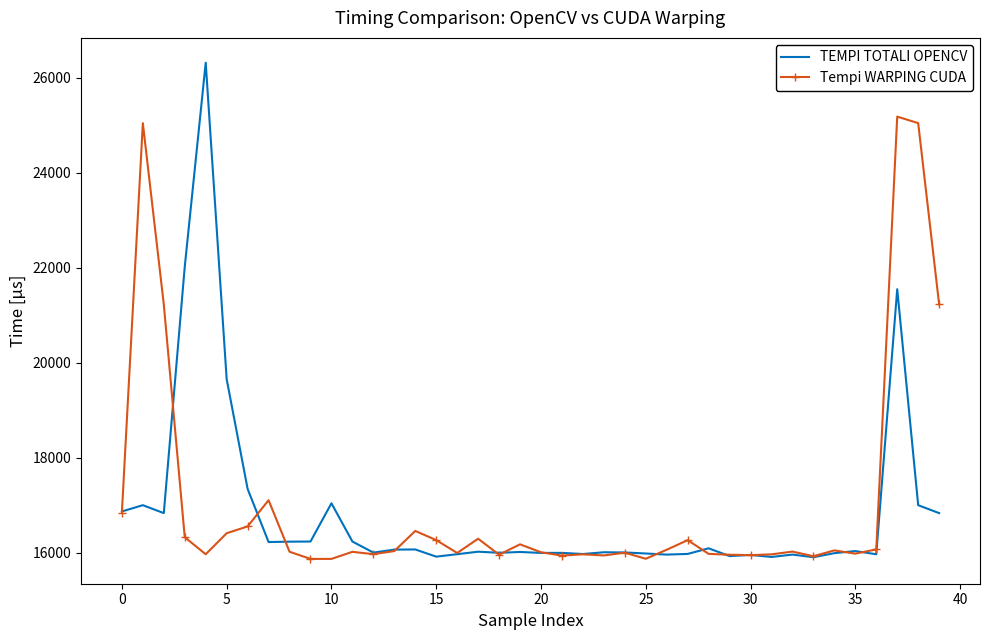

Which series has the largest range (max minus min)?

TEMPI TOTALI OPENCV